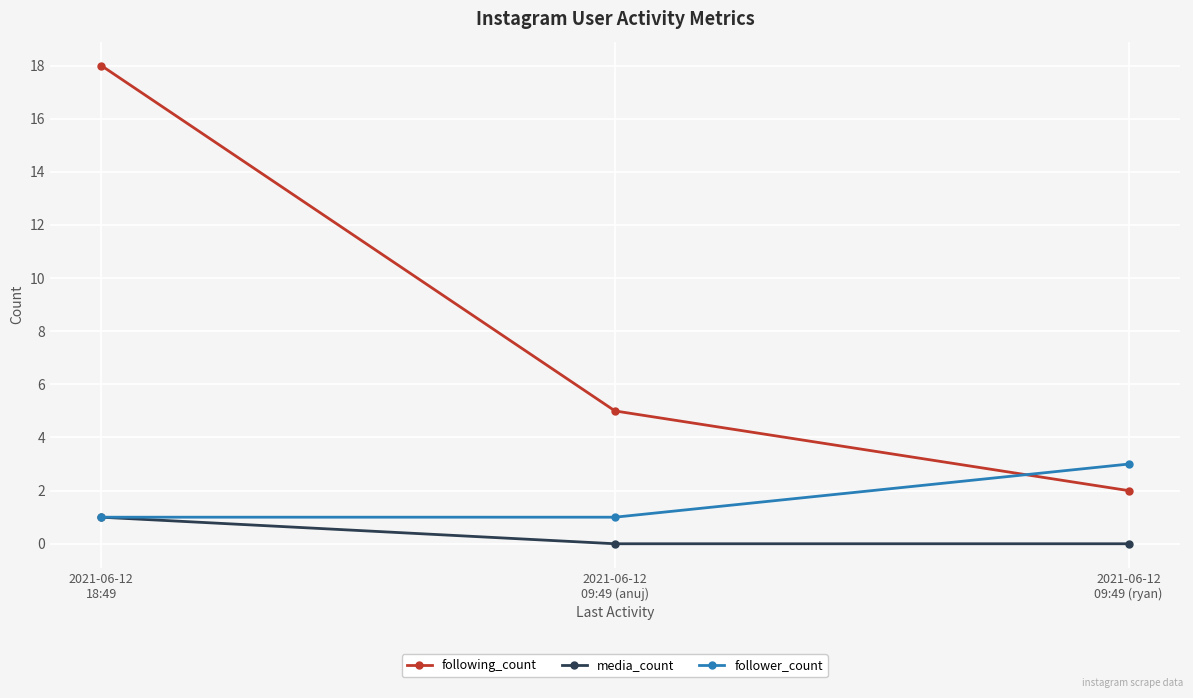

List the series in order of their overall mean, highest first.

following_count, follower_count, media_count